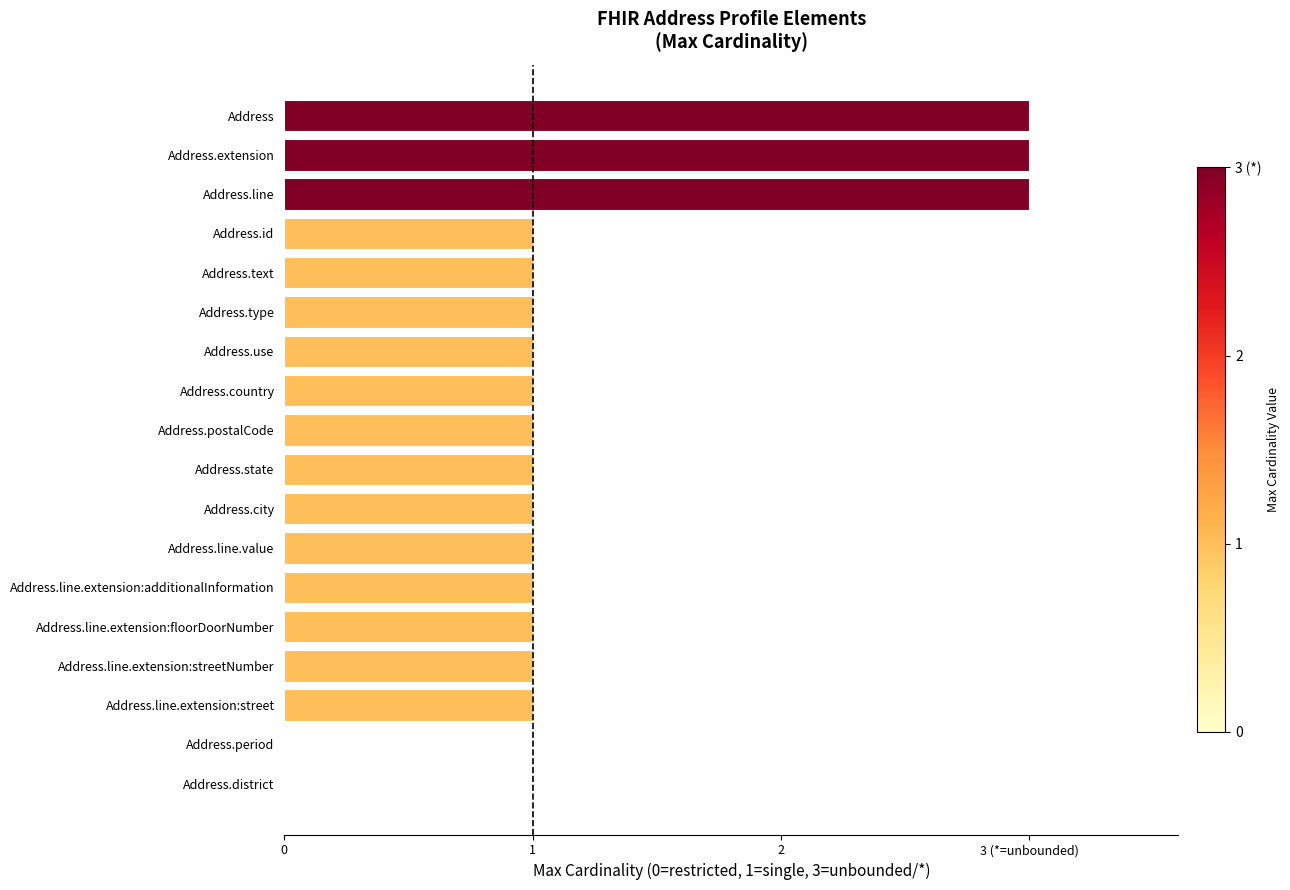

How many values are below 1?

2